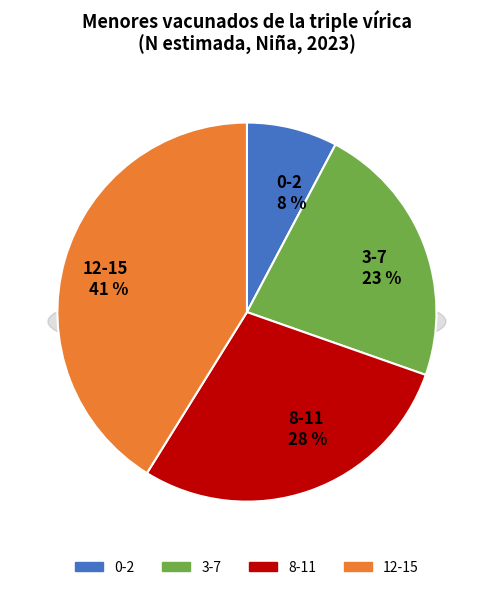

Does any single category account for the majority?

No